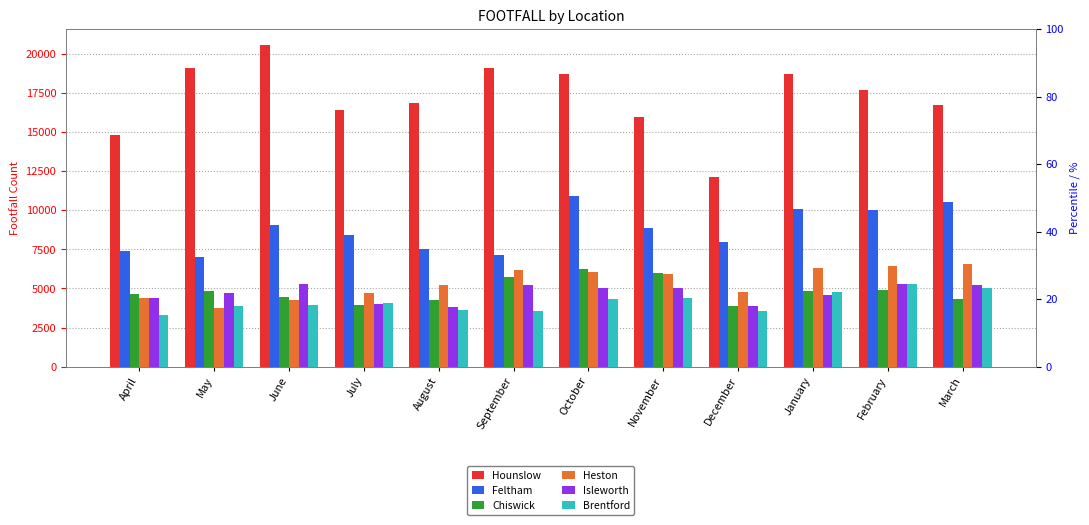

What is the sum of all Hounslow values?

206955